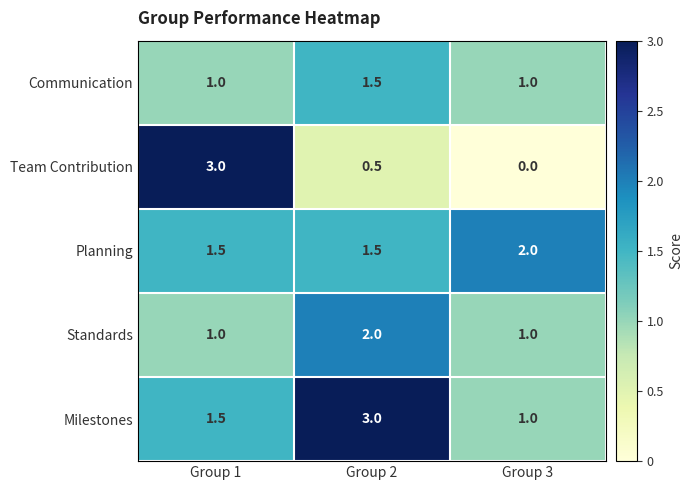

At which label does Team Contribution reach its peak?

Group 1